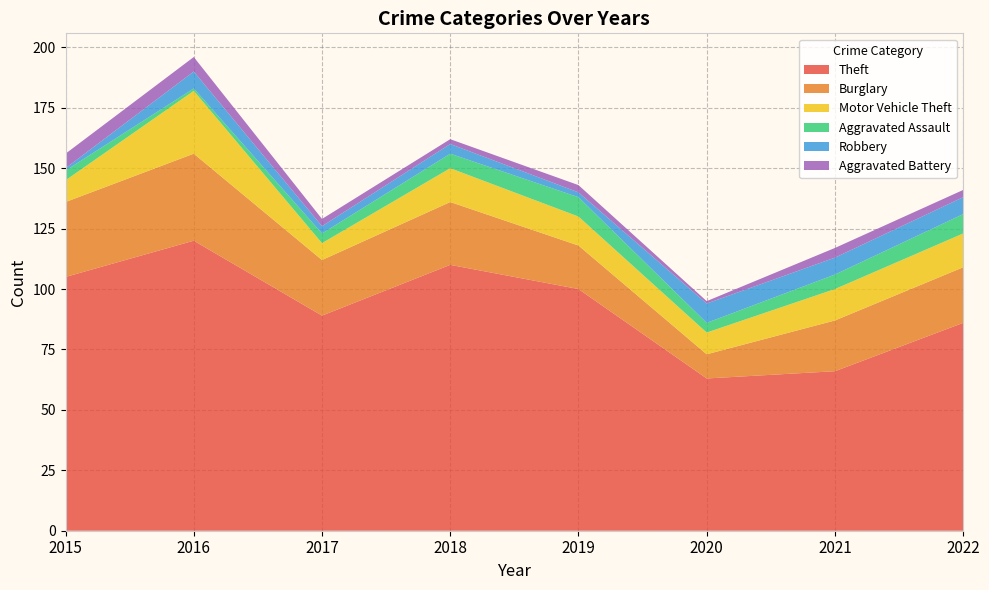

Reading left to right, transcribe all the data shown in this chart.

Theft: 2015=105	2016=120	2017=89	2018=110	2019=100	2020=63	2021=66	2022=86
Burglary: 2015=31	2016=36	2017=23	2018=26	2019=18	2020=10	2021=21	2022=23
Motor Vehicle Theft: 2015=9	2016=26	2017=7	2018=14	2019=12	2020=9	2021=13	2022=14
Aggravated Assault: 2015=4	2016=1	2017=4	2018=6	2019=8	2020=4	2021=6	2022=8
Robbery: 2015=1	2016=7	2017=3	2018=4	2019=2	2020=8	2021=7	2022=7
Aggravated Battery: 2015=6	2016=6	2017=3	2018=2	2019=3	2020=1	2021=4	2022=3